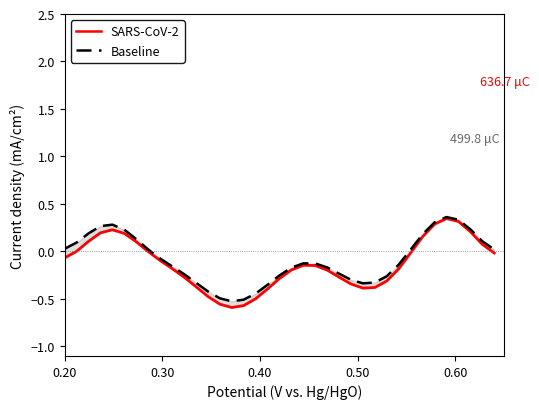

What is the maximum value shown in the chart?

0.4